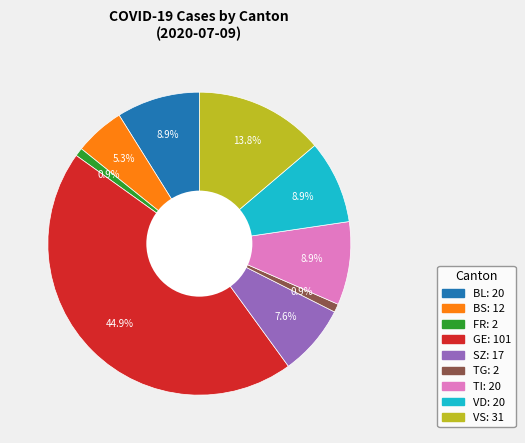

Is there a majority slice in this chart?

No